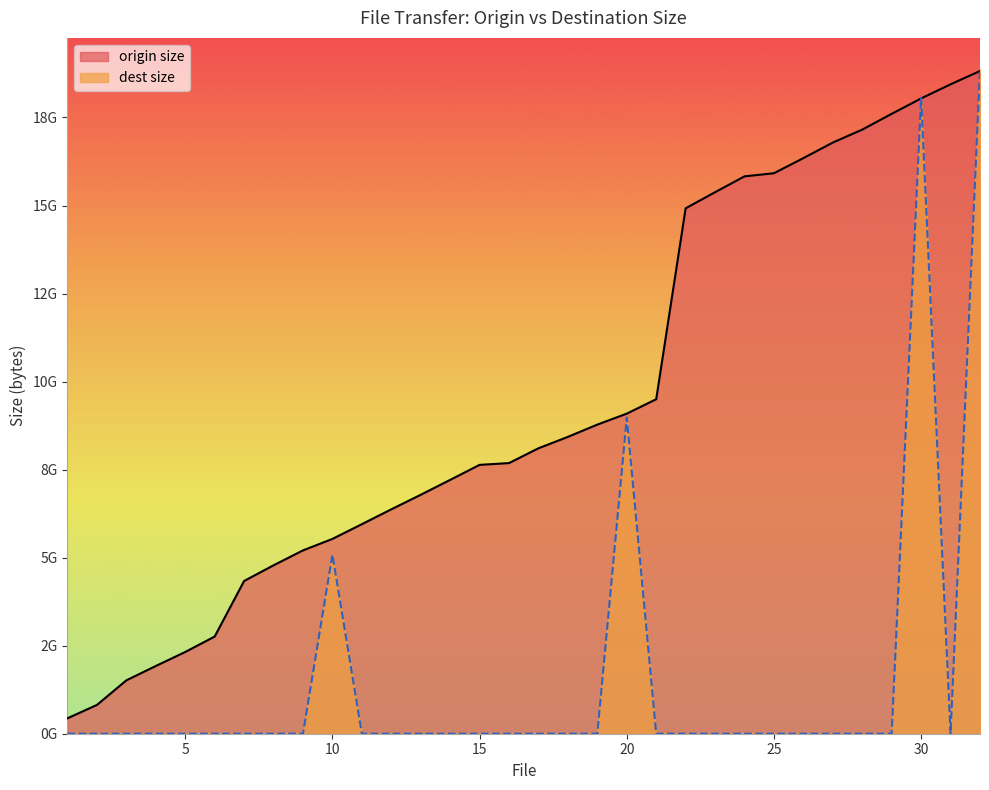

Which label corresponds to the smallest value in the chart?

1